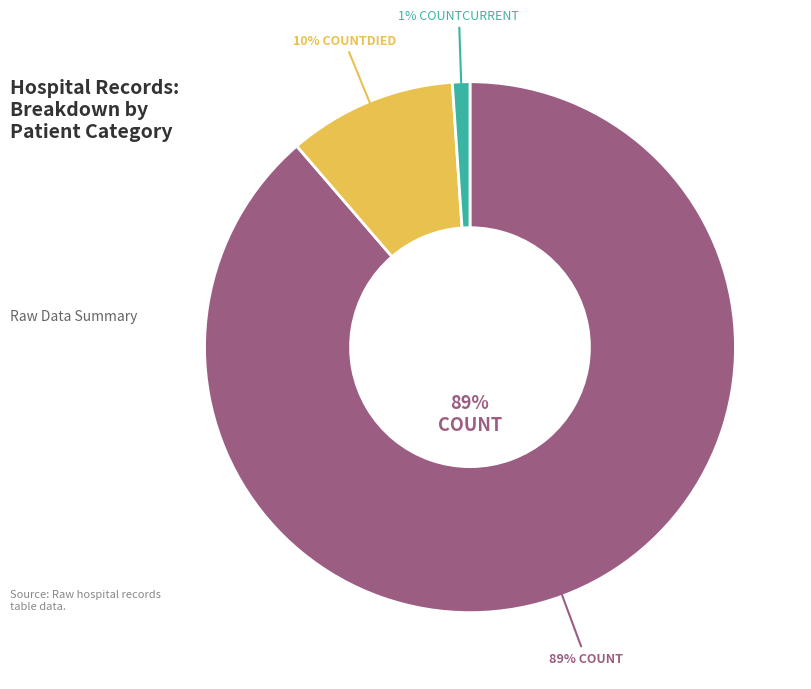

Approximately how many times larger is the value at countDied compared to countCurrent?

9.6